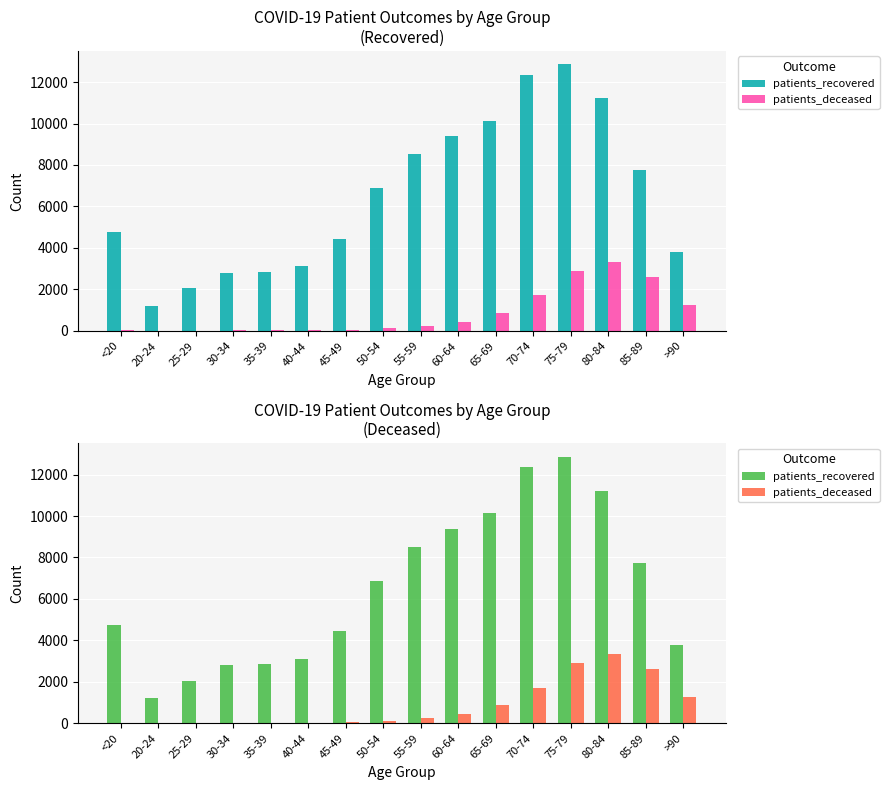

How many data points in patients_recovered are above 6870?

7